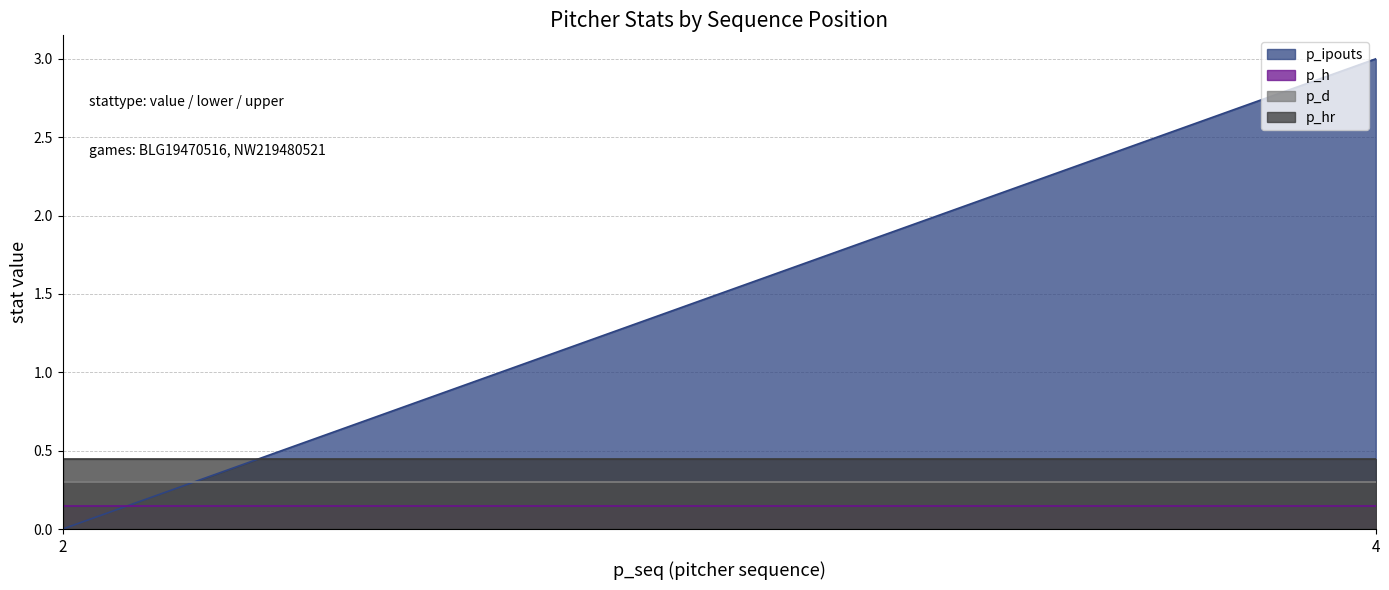

True or false: p_hr has more than 1 points higher than both neighbors.

False